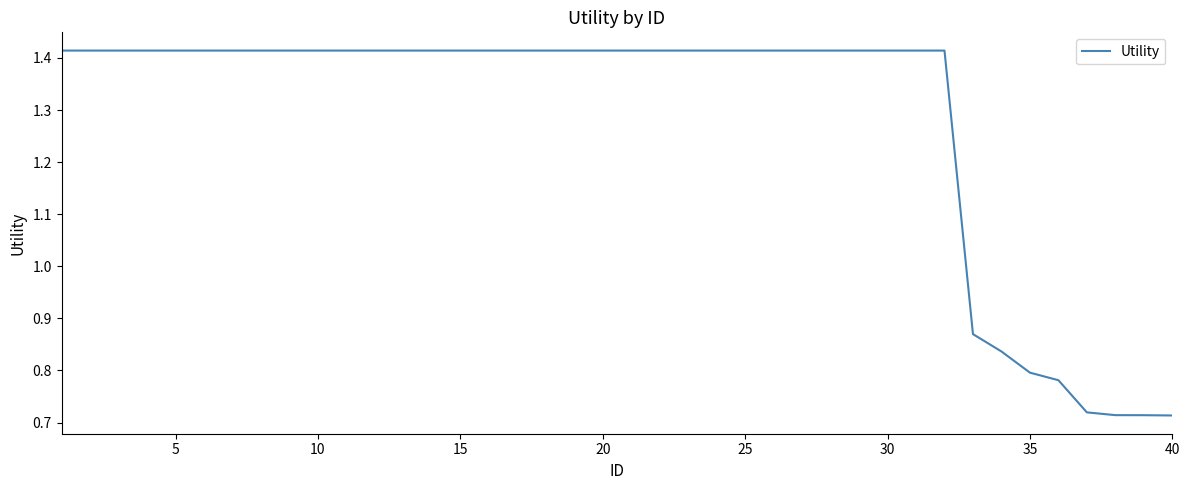

Count the number of values greater than 1.

32